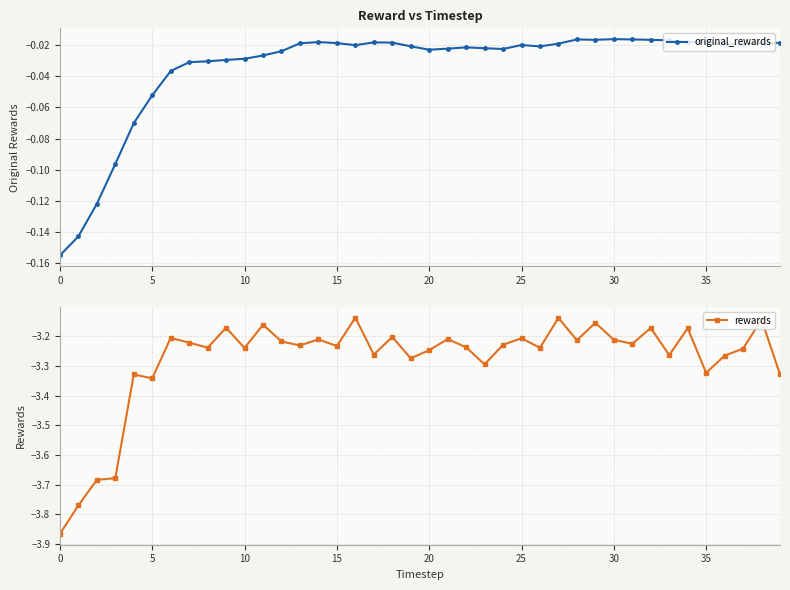

What is the label of the 22nd point from the left?

21